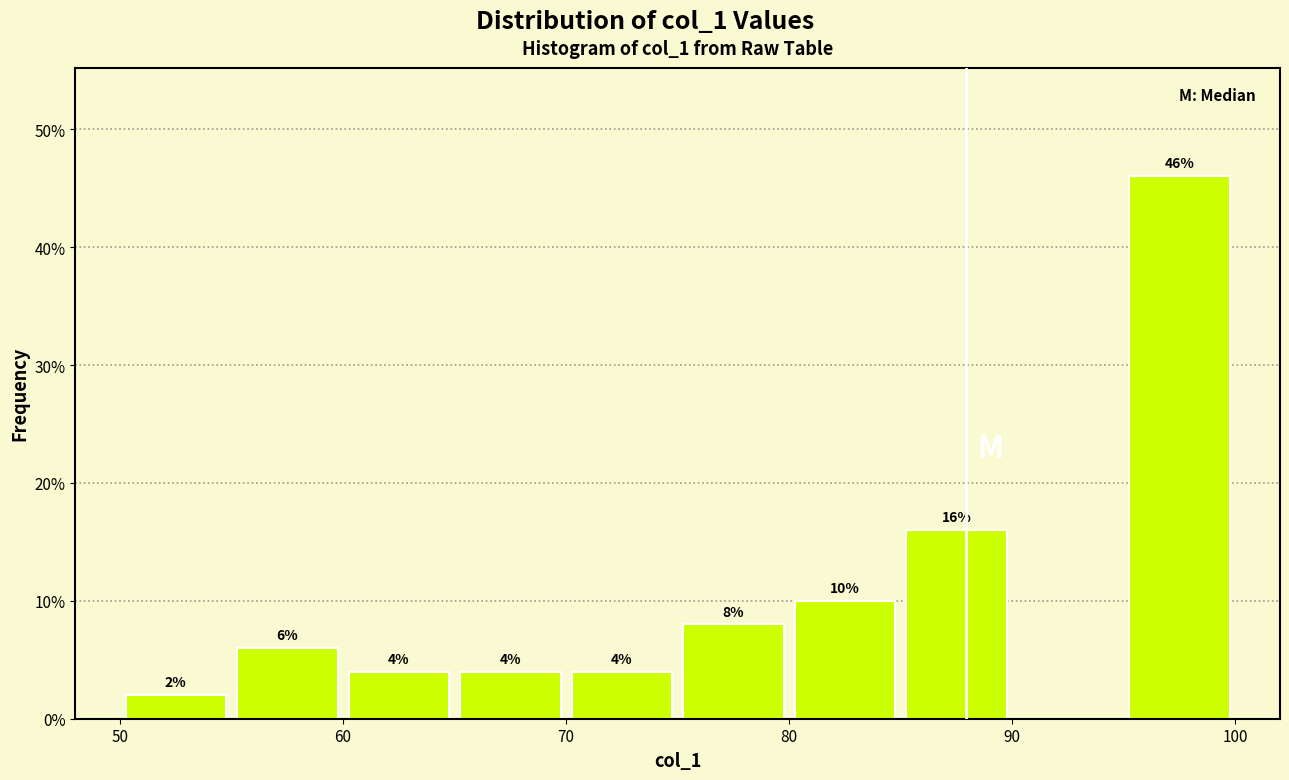

Which range on the x-axis has the tallest bar?

95 to 100